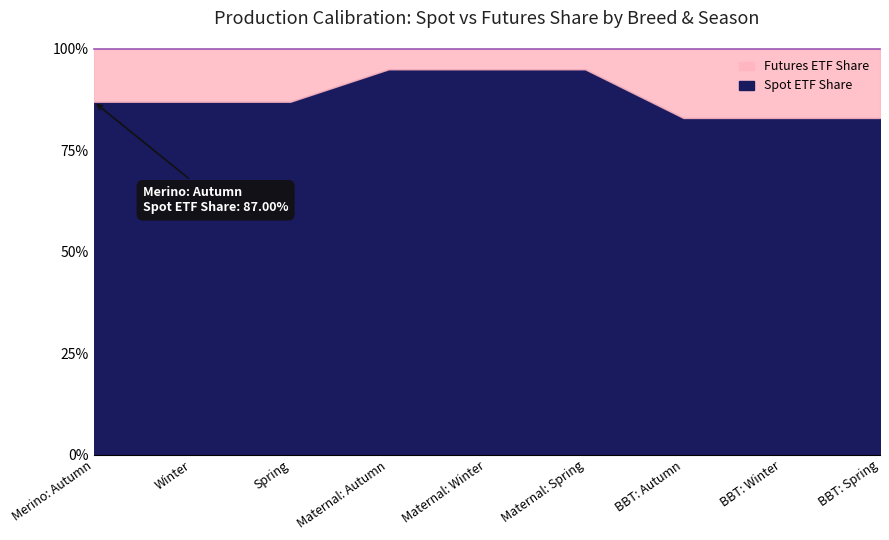

True or false: Futures ETF Share and Spot ETF Share cross at least once.

False